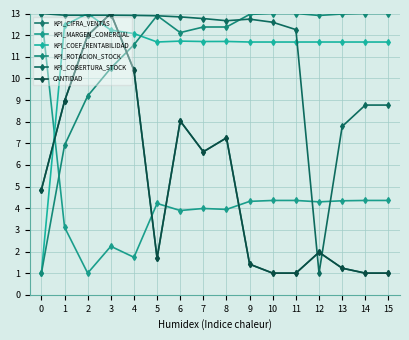

What is the greatest value displayed?

13.0